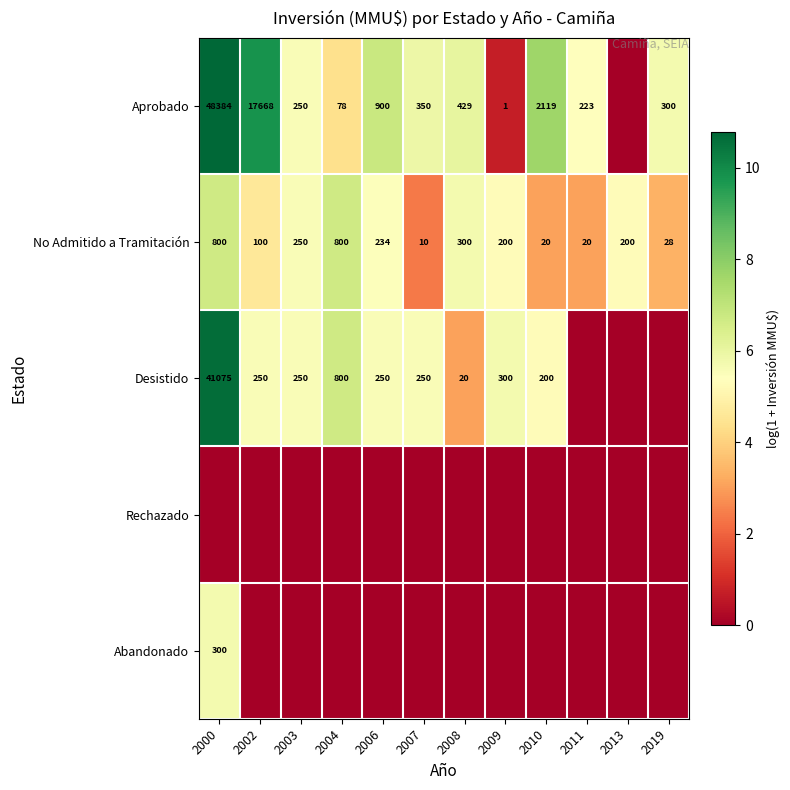

The Abandonado series shows 300 at 2000. True or false?

True